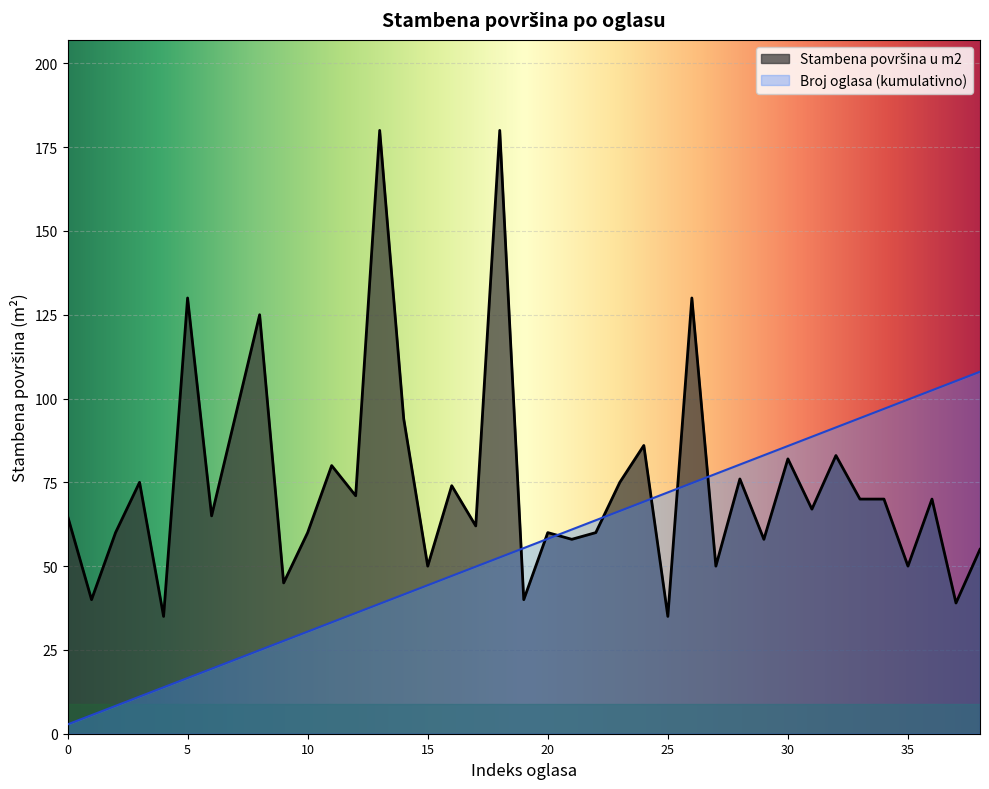

How many interior local valleys (lower than both neighbors) does the data have?

15